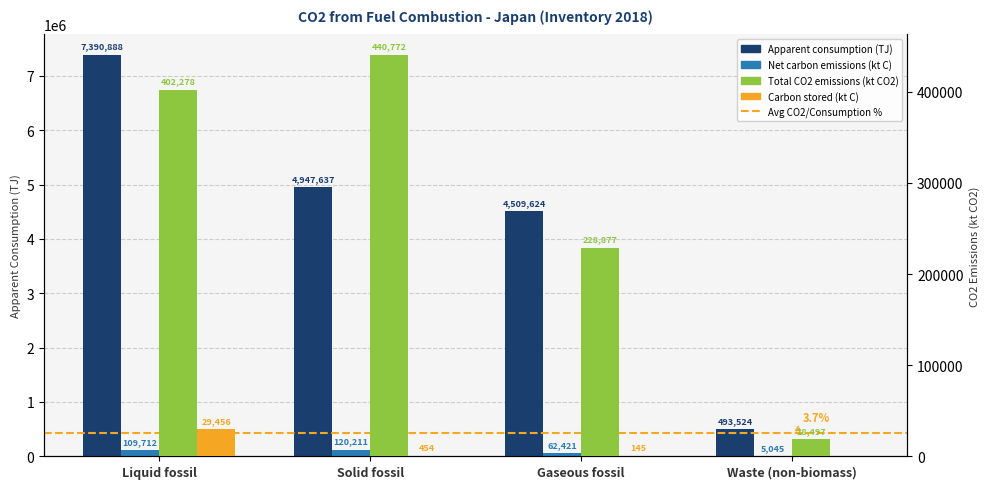

Rank the categories by Total CO2 emissions (kt CO2) value from highest to lowest.

Solid fossil, Liquid fossil, Gaseous fossil, Waste (non-biomass)